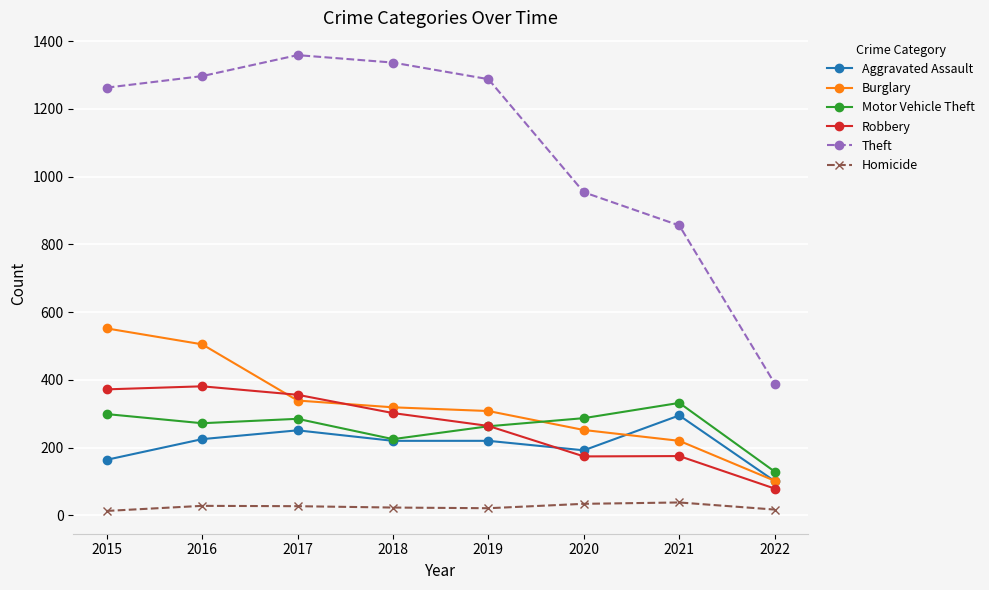

Which category has the highest value in the Burglary series?

2015